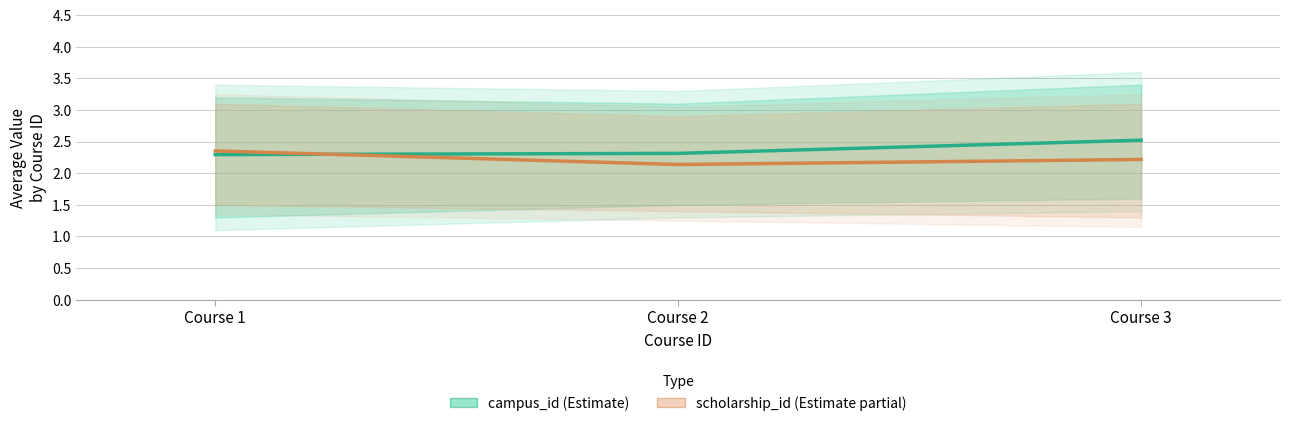

What is the approximate value of scholarship_id at Course 2?

2.1